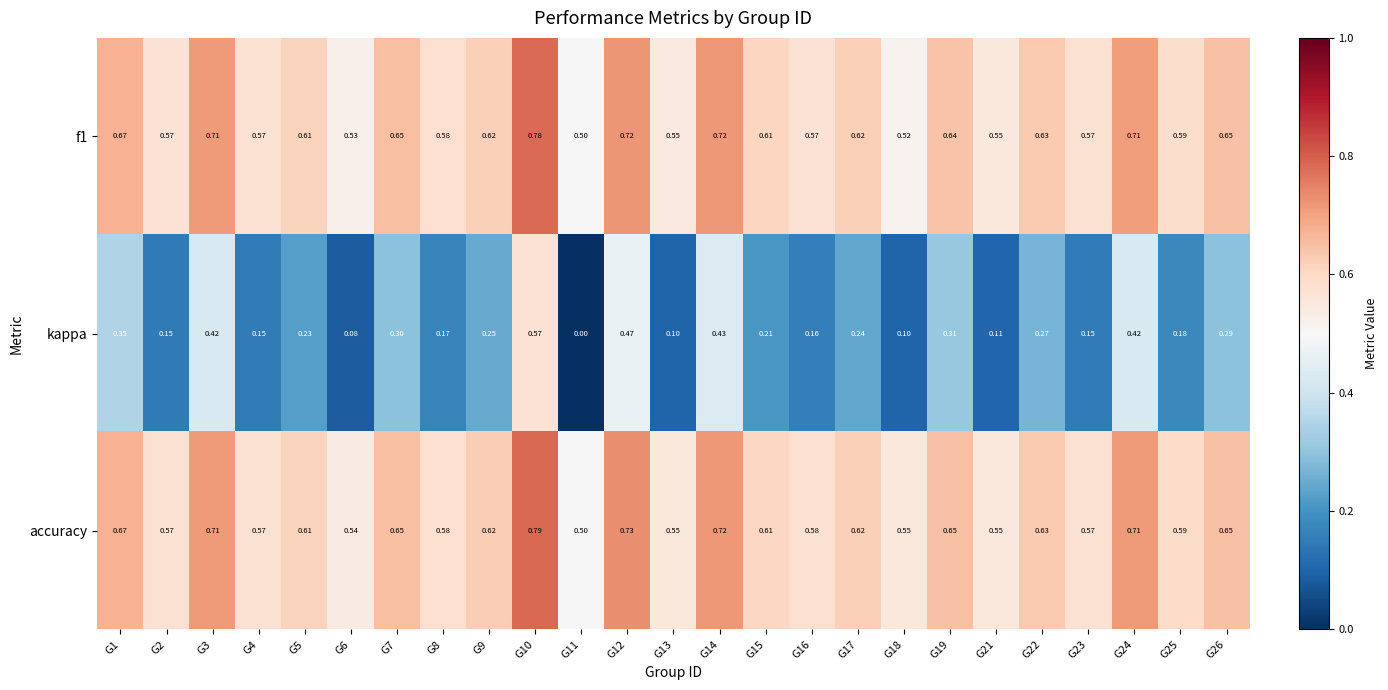

Which series has the largest total across all categories?

accuracy